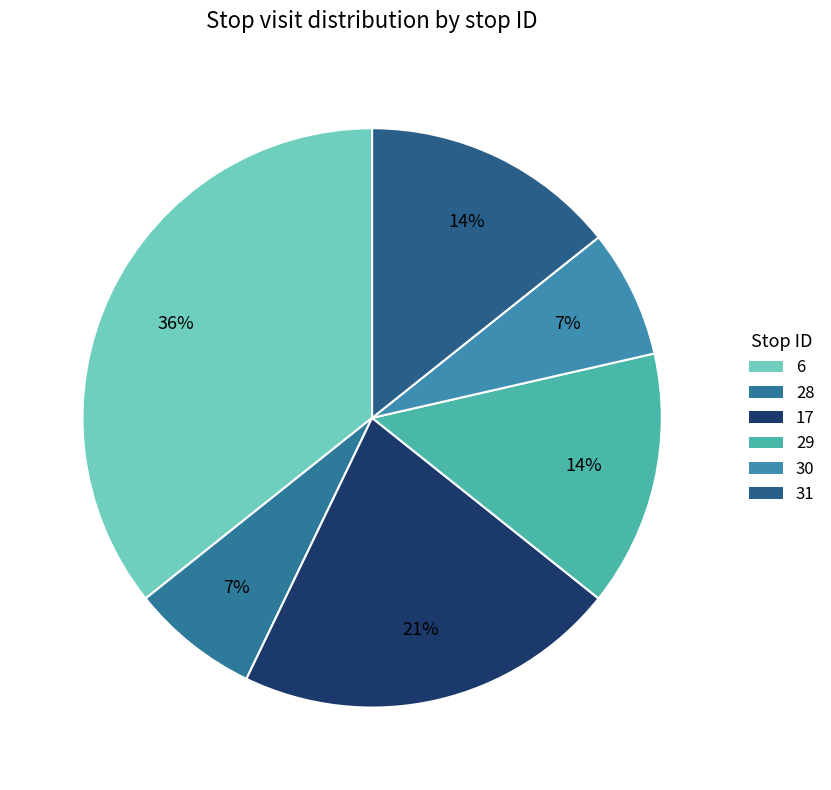

Does 31 account for over 50% of the chart?

No